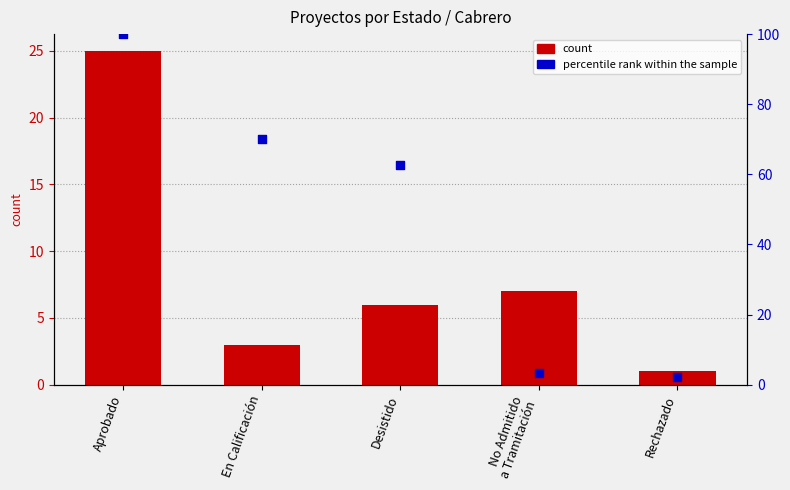

At how many categories does at least one series exceed 70?

2